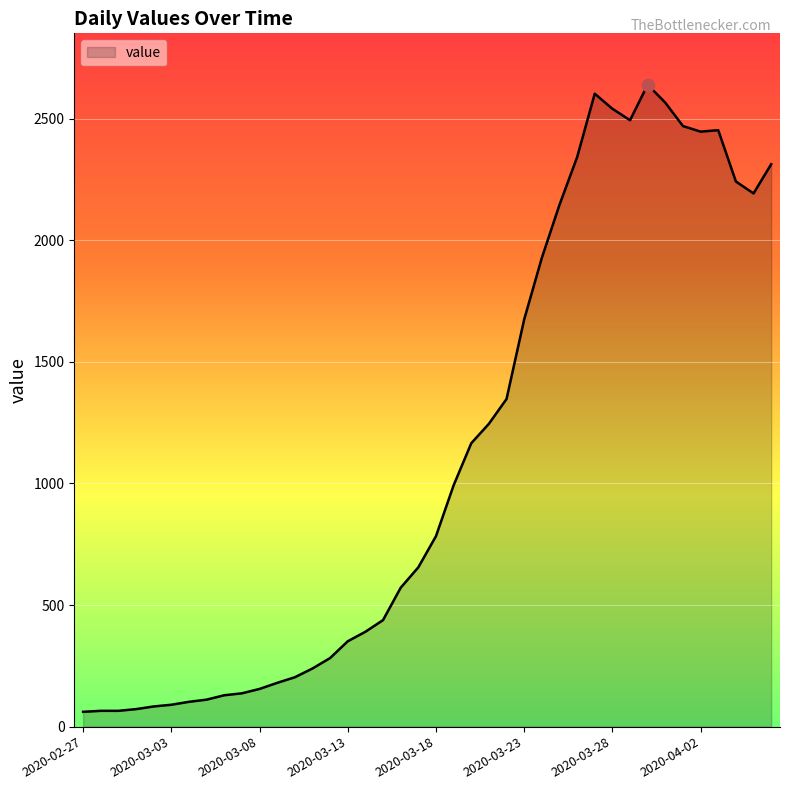

What is the smallest value displayed?

61